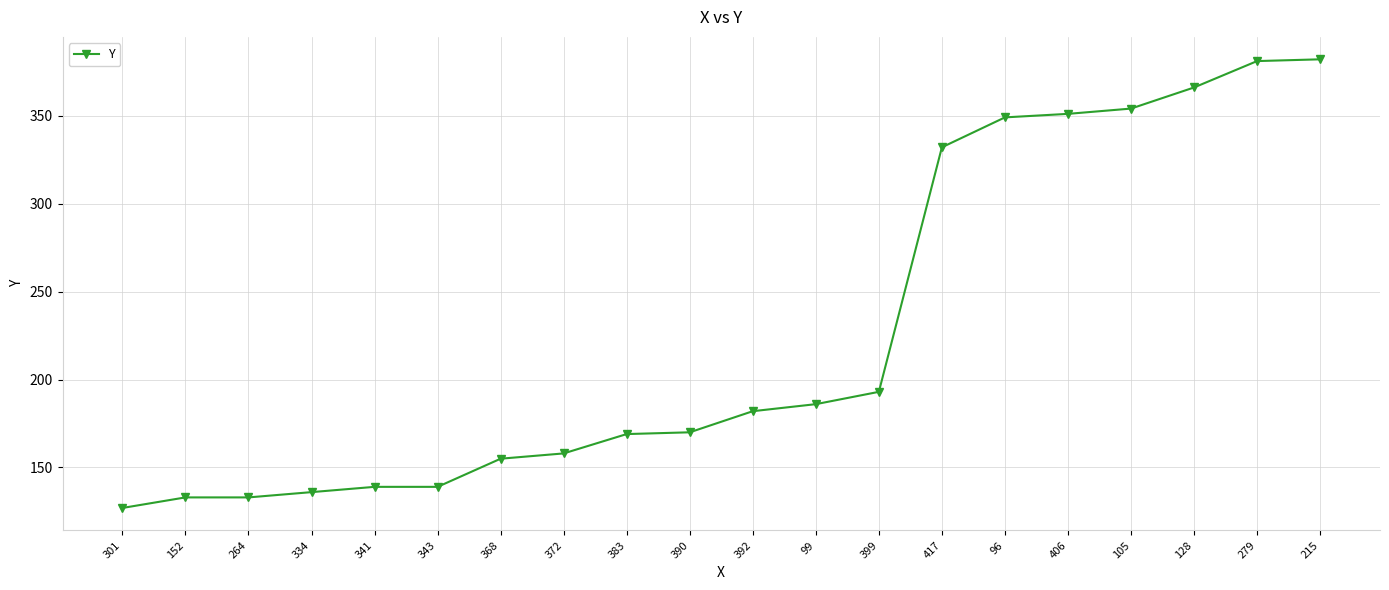

What is the sum of the values at 390 and 215?

552